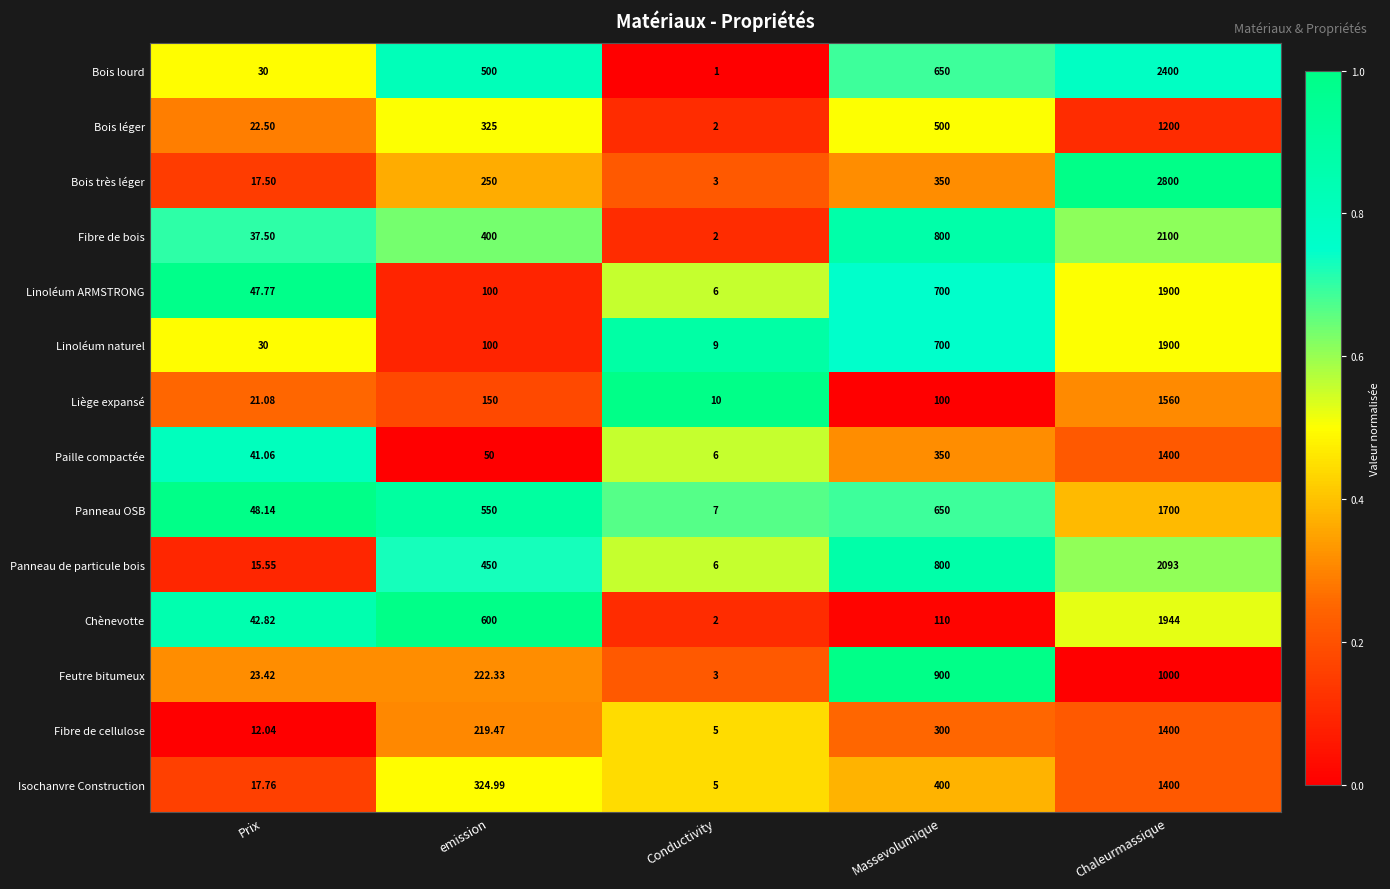

Which series changed the most between Conductivity and Massevolumique?

Feutre bitumeux